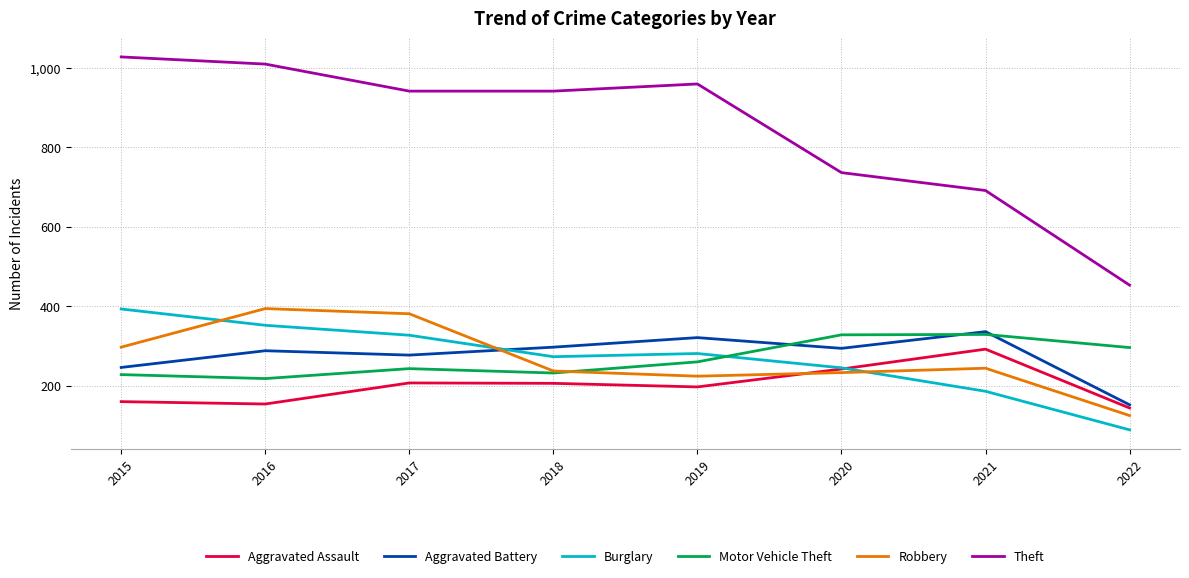

True or false: Motor Vehicle Theft and Theft cross at least once.

False